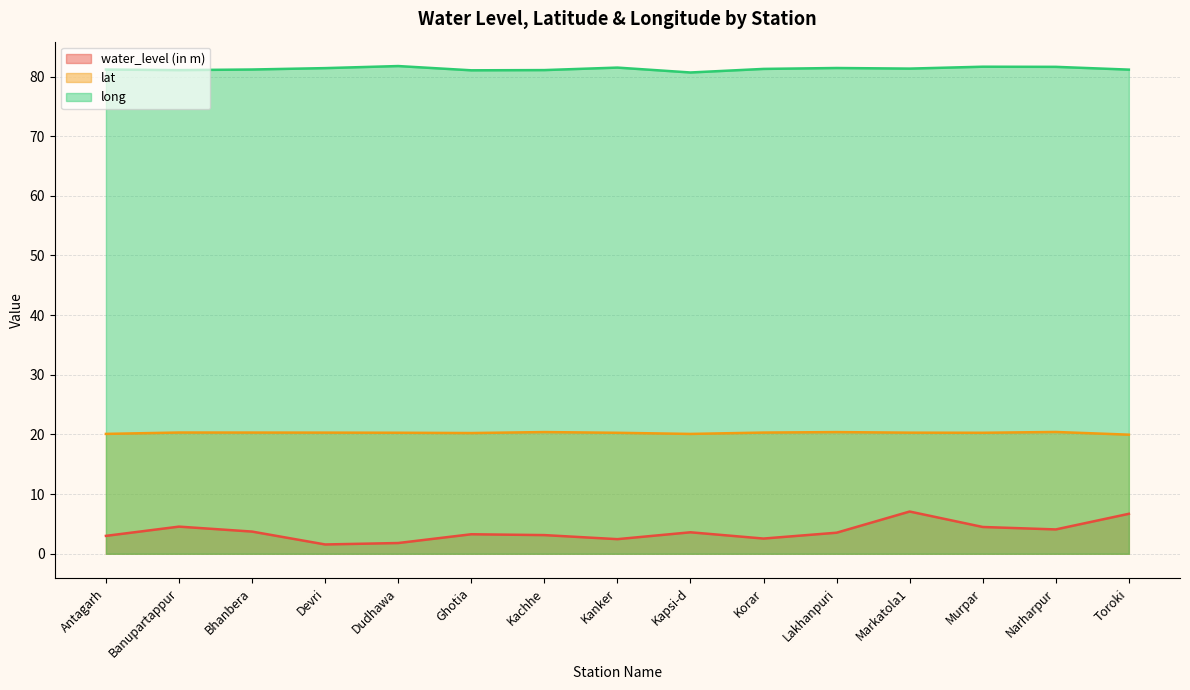

What is the average value of the lat series?

20.3